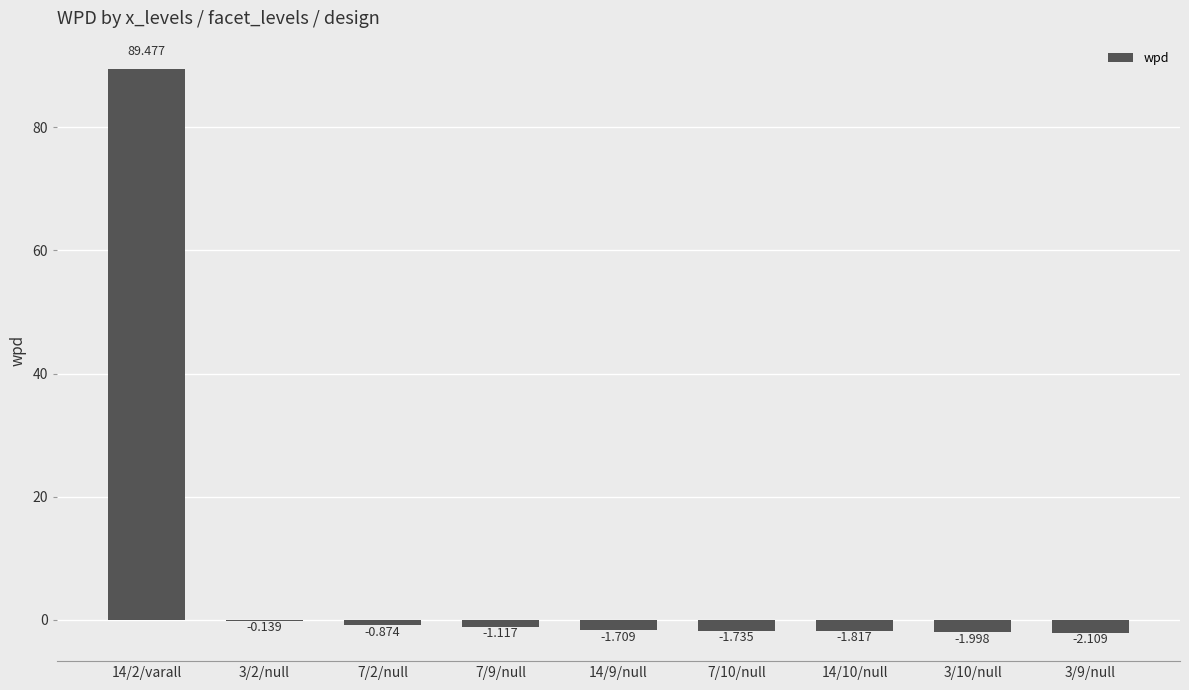

What position from the right is 14/10/null?

3